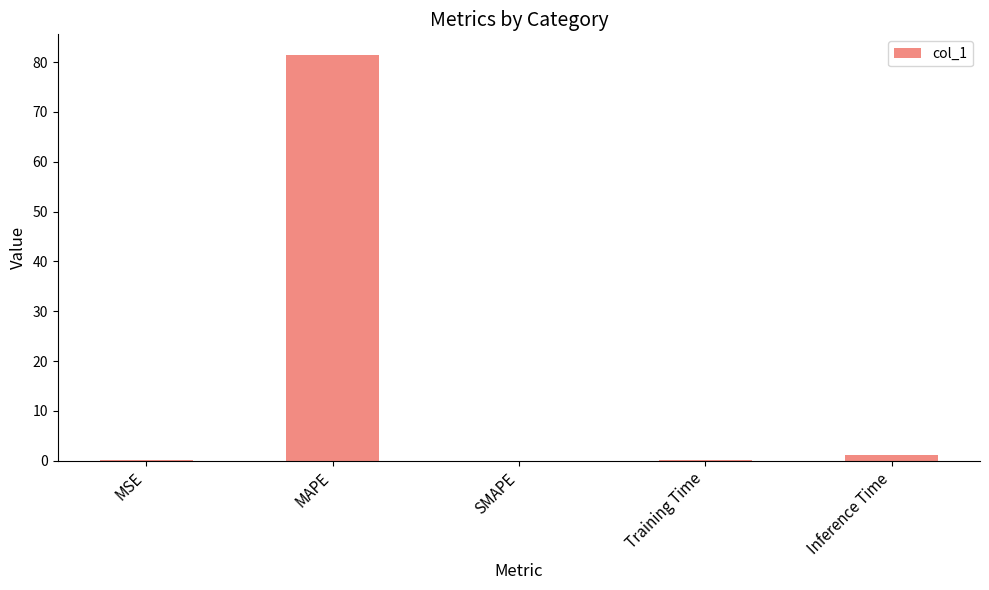

What value does the data have at MAPE?

81.5